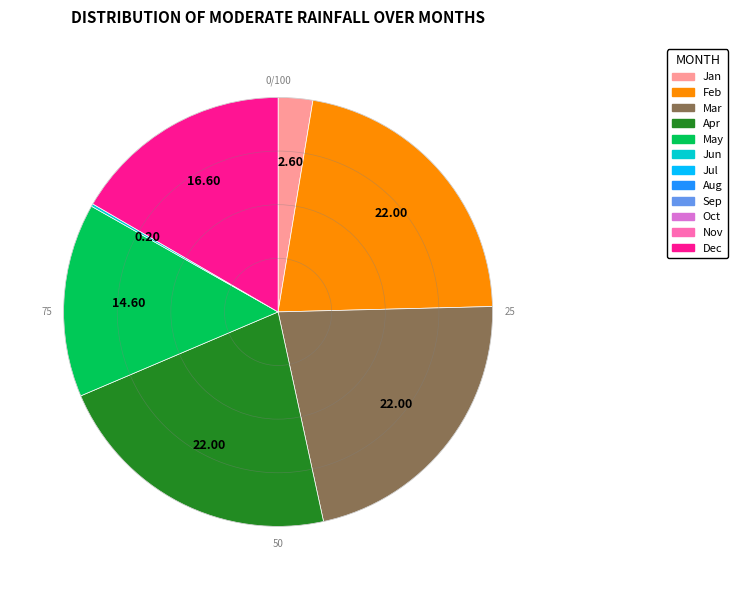

Is there a majority slice in this chart?

No